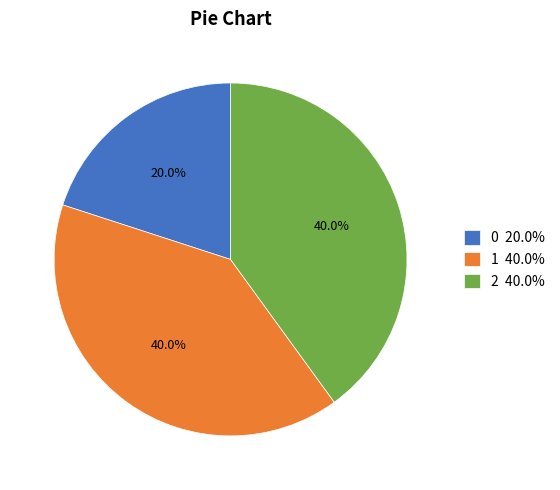

Is there any slice that represents more than half of the pie?

No